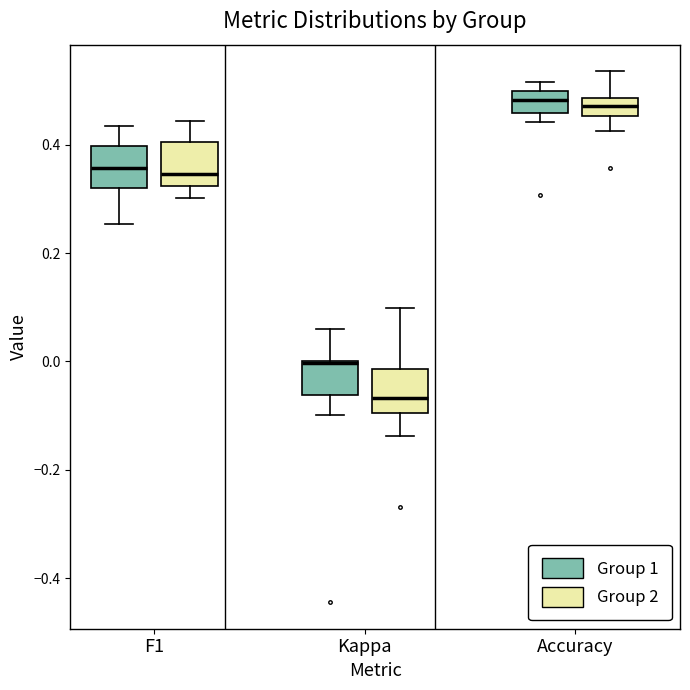

Reading left to right, read every box against the y-axis: the position of its median line, the range the box covers, and the ends of its whiskers. The values are not printed on the chart, so give them approximately, as read against the axis.

F1 (Group 1): median 0.36, box 0.32 to 0.40, whiskers 0.26 to 0.44
F1 (Group 2): median 0.34, box 0.32 to 0.40, whiskers 0.30 to 0.44
Kappa (Group 1): median 0.00 (drawn on the box's upper edge), box -0.06 to 0.00, whiskers -0.10 to 0.06
Kappa (Group 2): median -0.06, box -0.10 to -0.02, whiskers -0.14 to 0.10
Accuracy (Group 1): median 0.48, box 0.46 to 0.50, whiskers 0.44 to 0.52
Accuracy (Group 2): median 0.48 (inside the box), box 0.46 to 0.48, whiskers 0.42 to 0.54